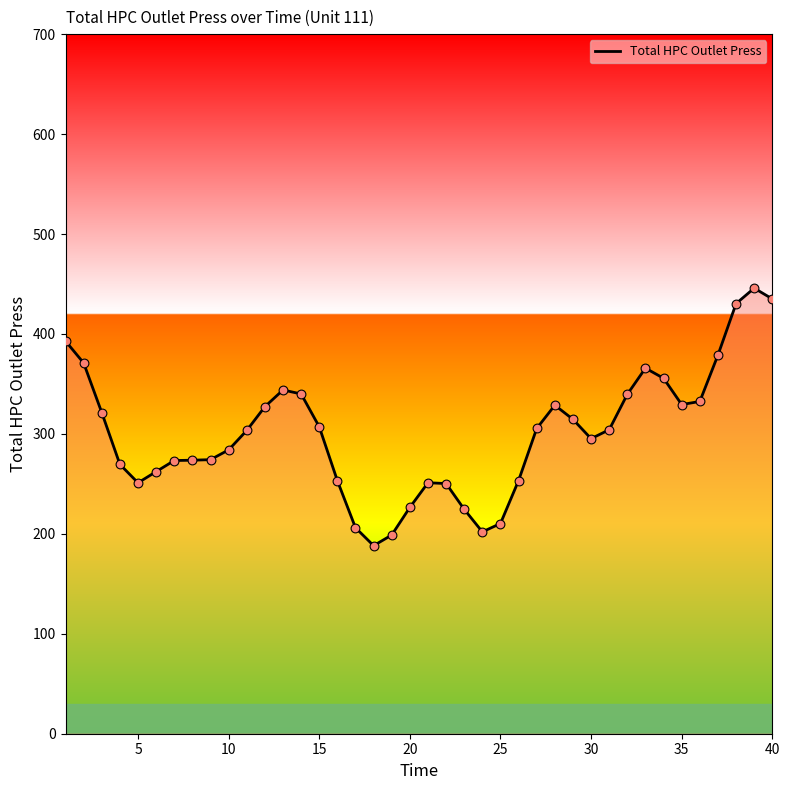

What is the smallest value displayed?

188.2